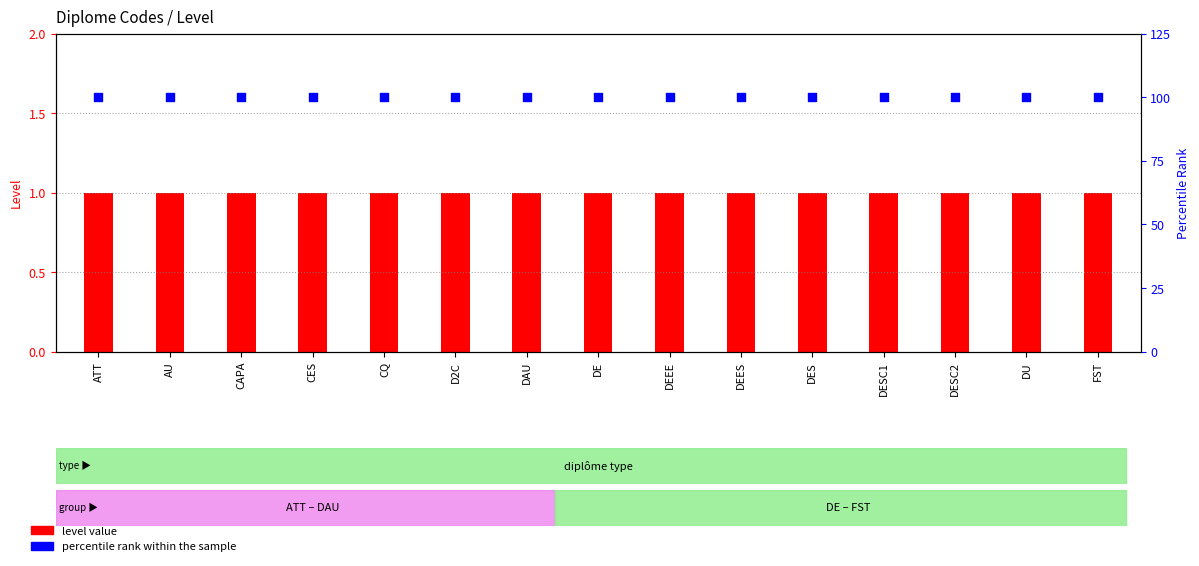

Which series contains the highest Y value?

percentile rank within the sample